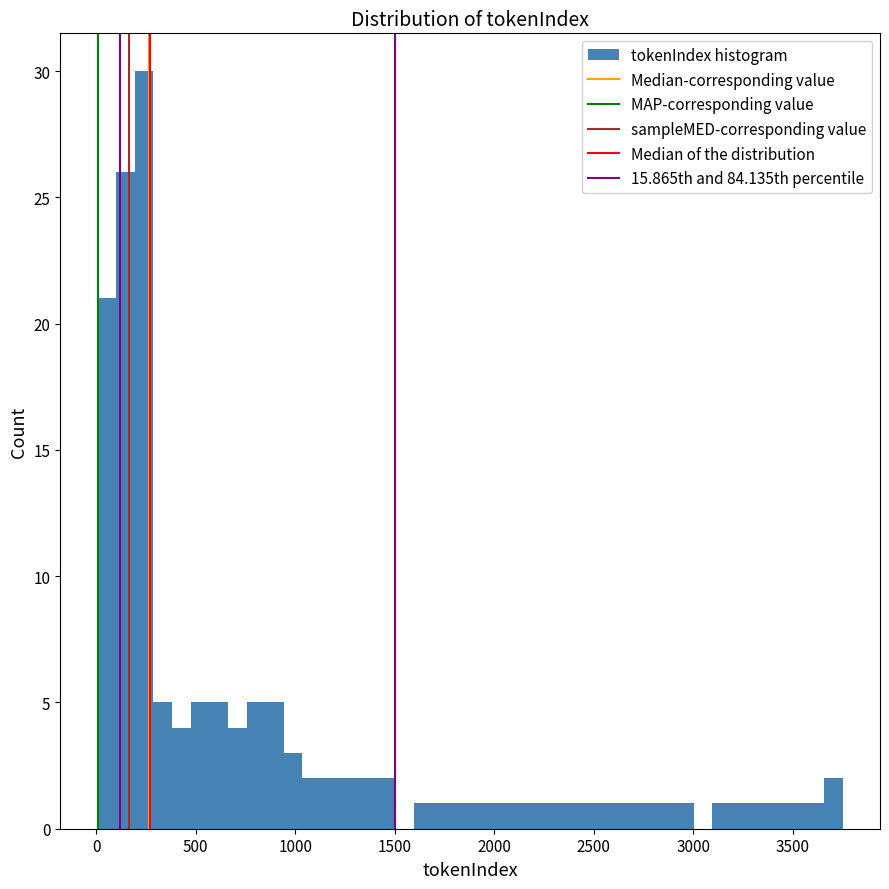

Around what value on the x-axis is the tallest bar? Give the approximate position of its centre, as read against the axis.

250